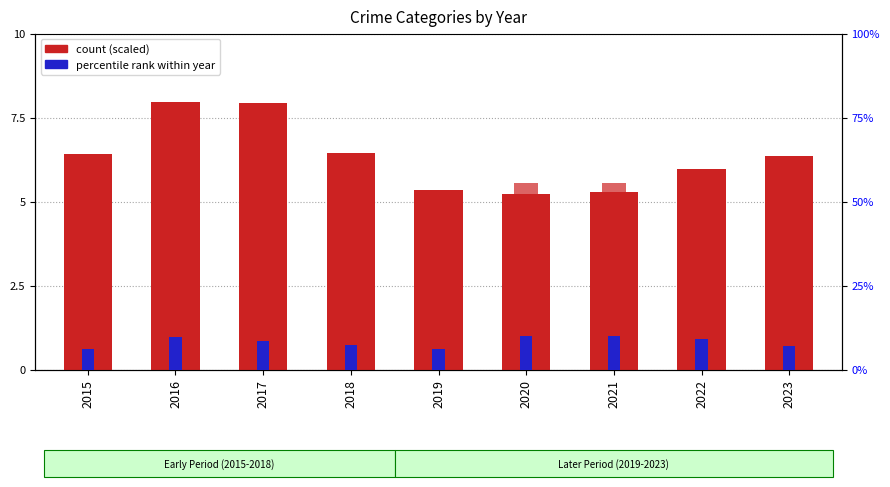

What is the value of the Robbery bar at the 8th from the left?

6.0